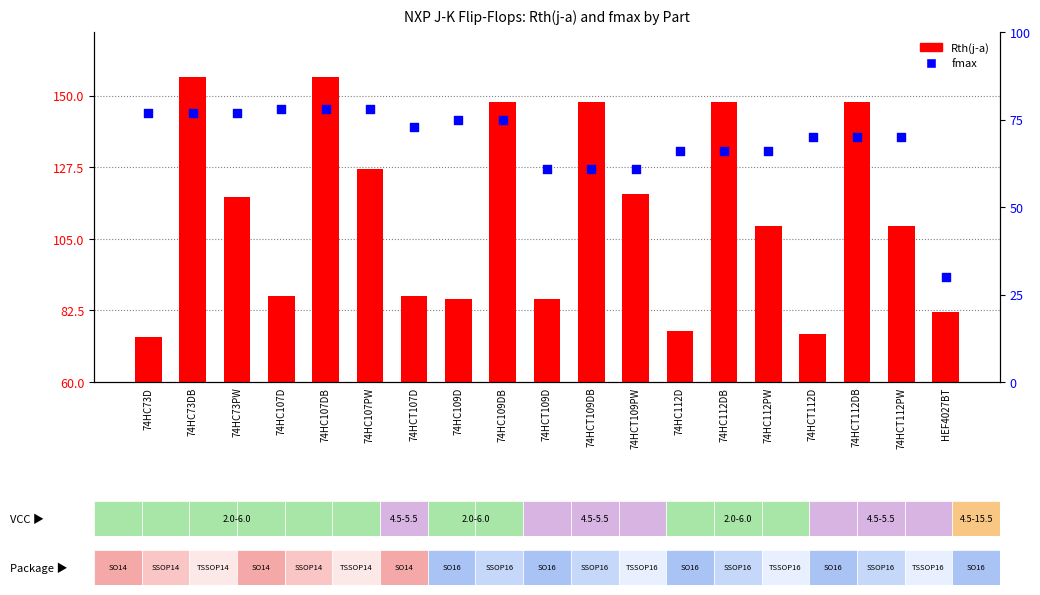

Which series reaches the maximum Y coordinate?

Rth(j-a)